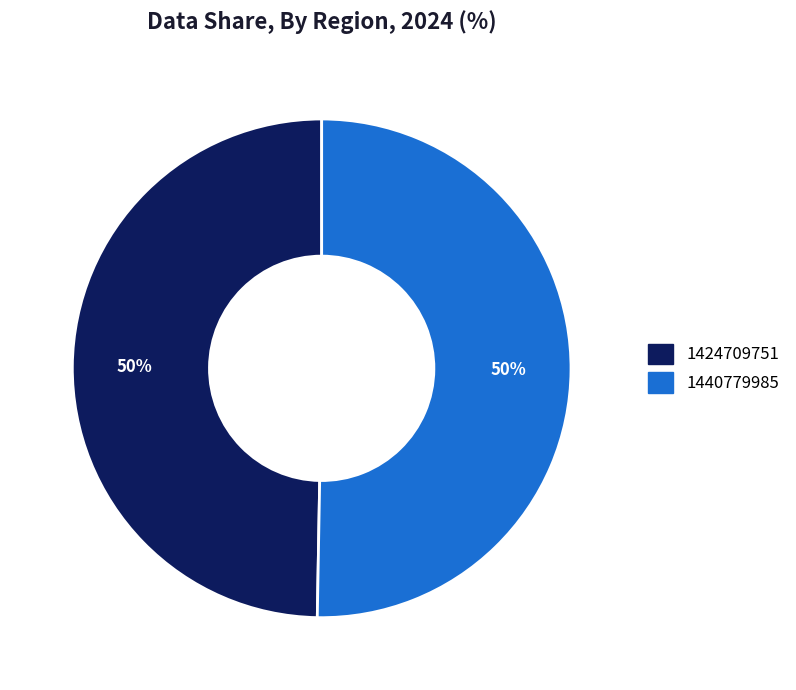

To the nearest percent, what is the combined percentage of 1424709751 and 1440779985?

100%